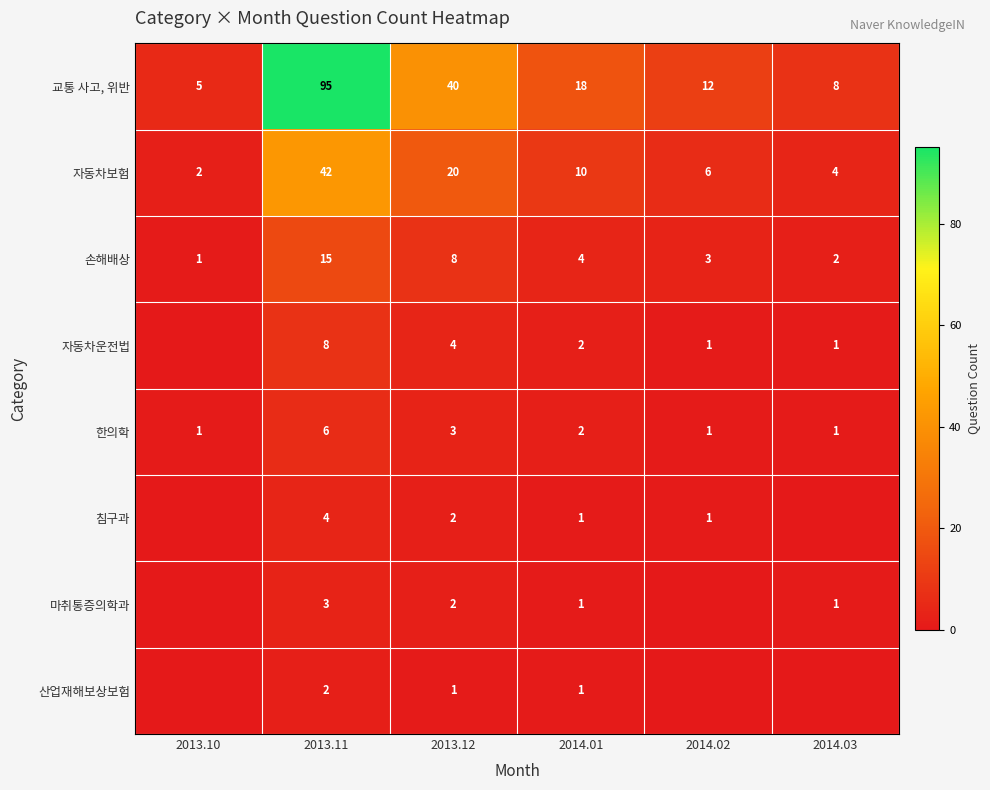

What is the average value of the 교통 사고, 위반 series?

30